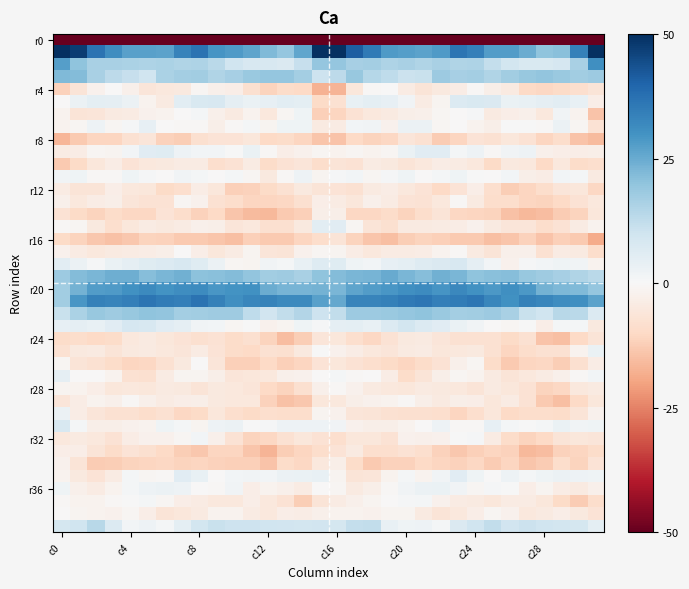

Which label corresponds to the largest value in the chart?

c0